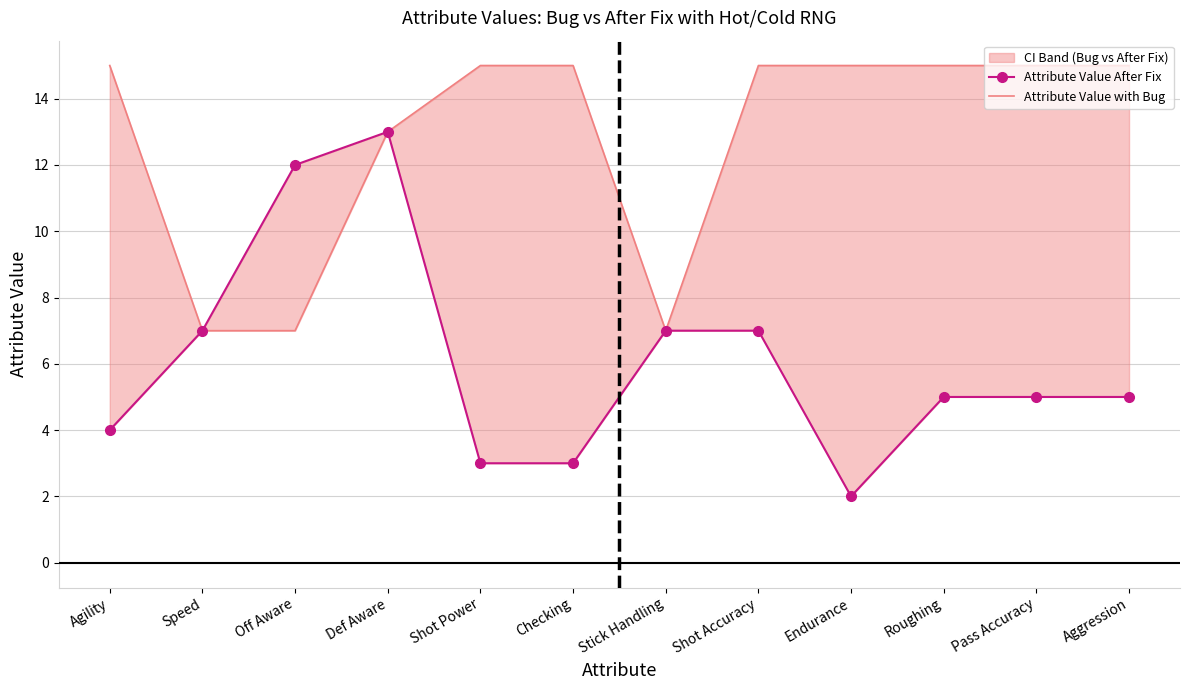

Where is Attribute Value with Bug nearest to the value 11?

Def Aware